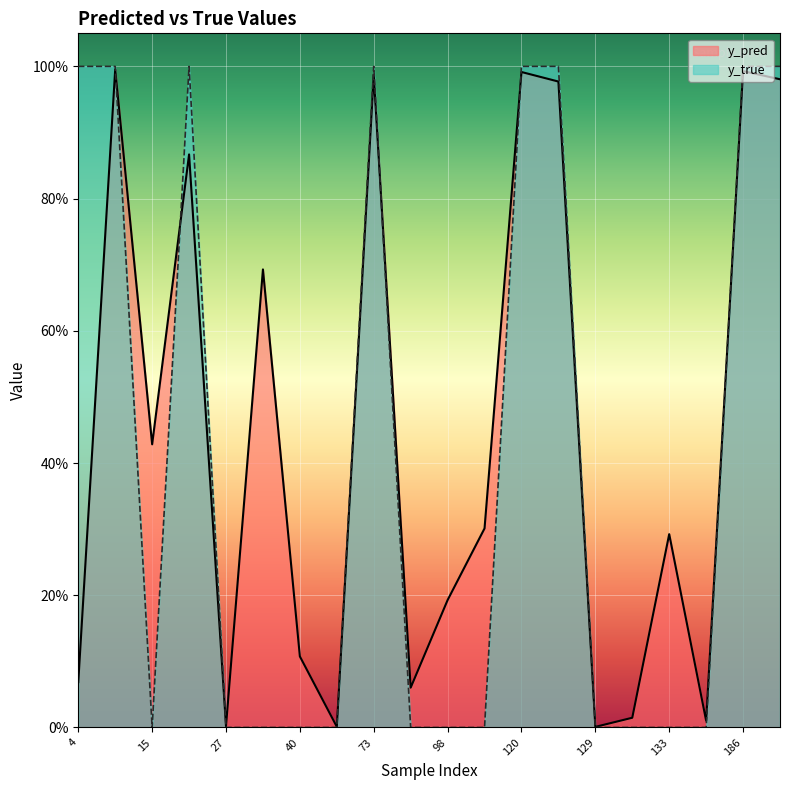

Is it true that y_true equals 0.0 at 113?

True